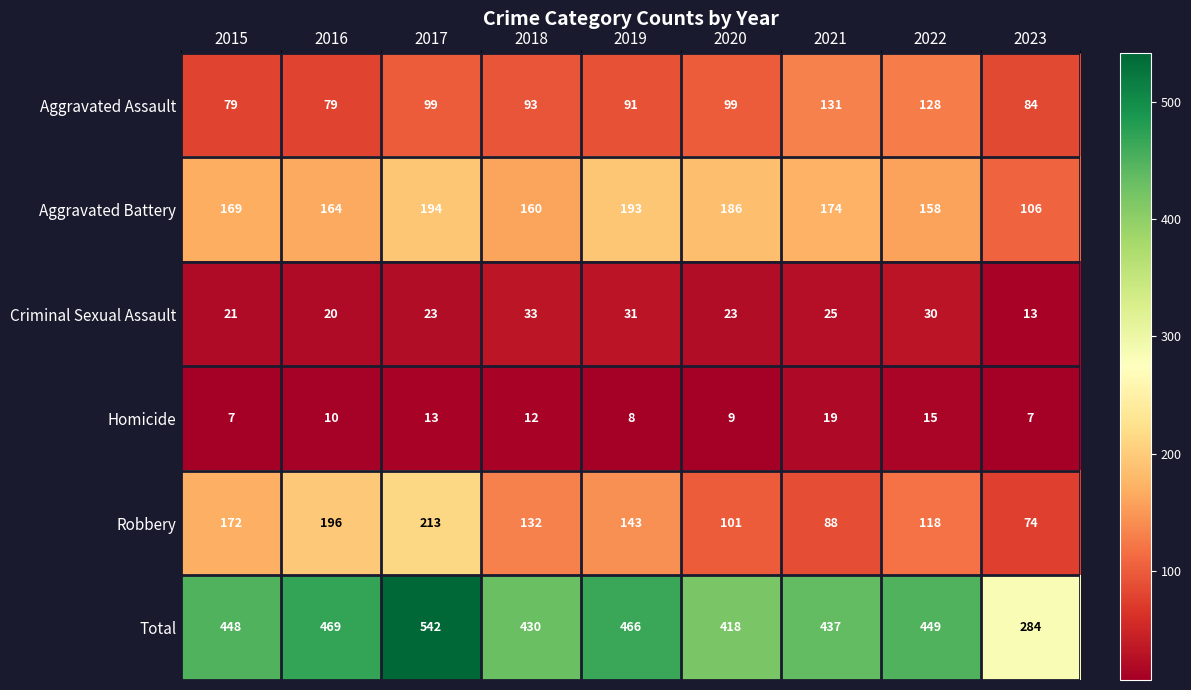

What is the difference between the Aggravated Battery values at 2020 and 2022?

28